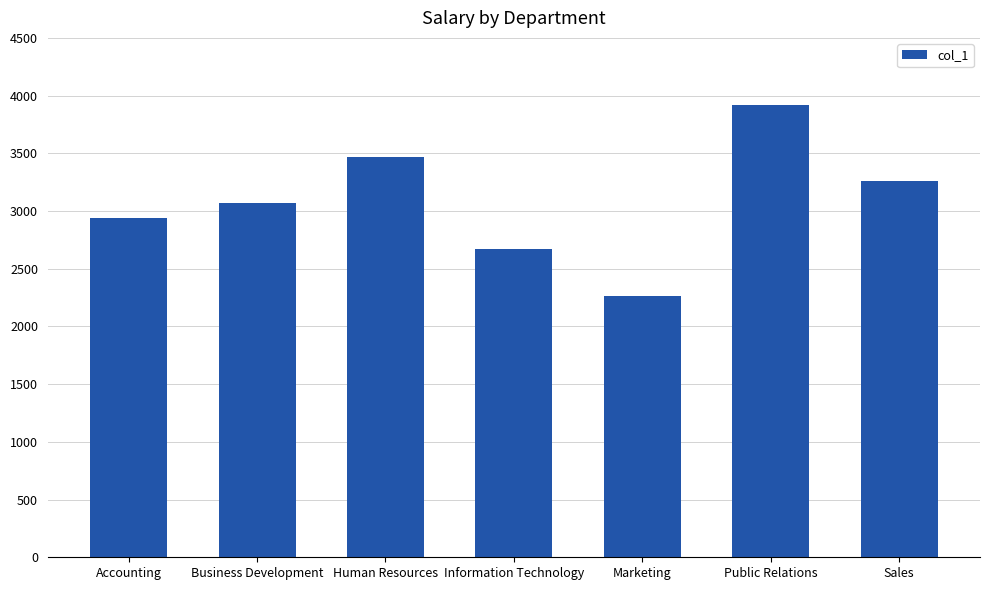

Rank the categories by value from highest to lowest.

Public Relations, Human Resources, Sales, Business Development, Accounting, Information Technology, Marketing